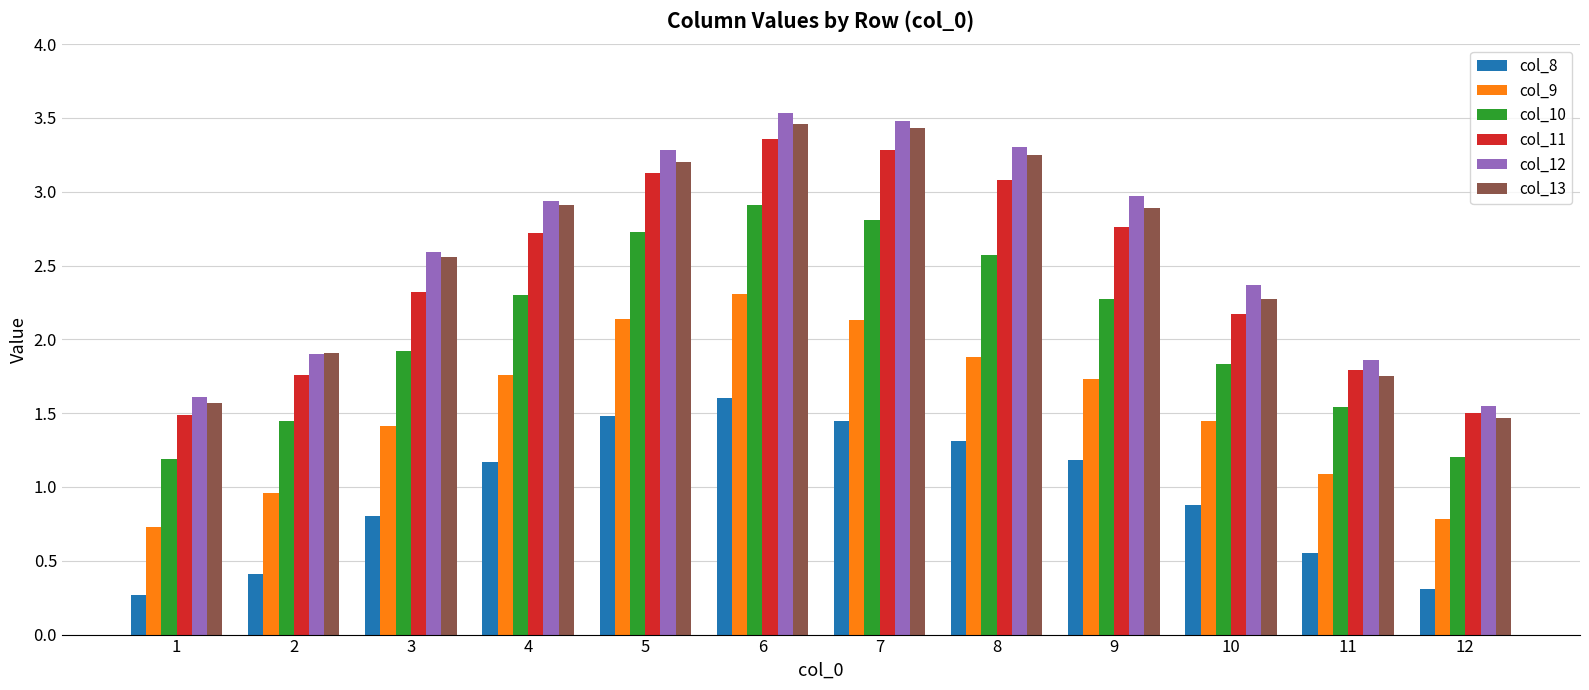

What is the minimum value shown in the chart?

0.3